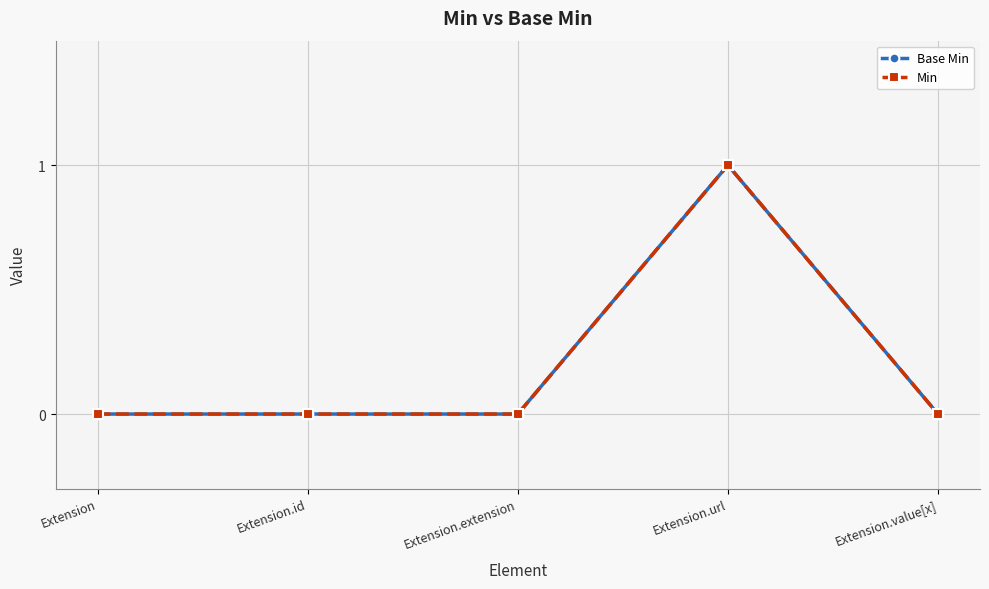

What is the label of the 5th point from the right?

Extension